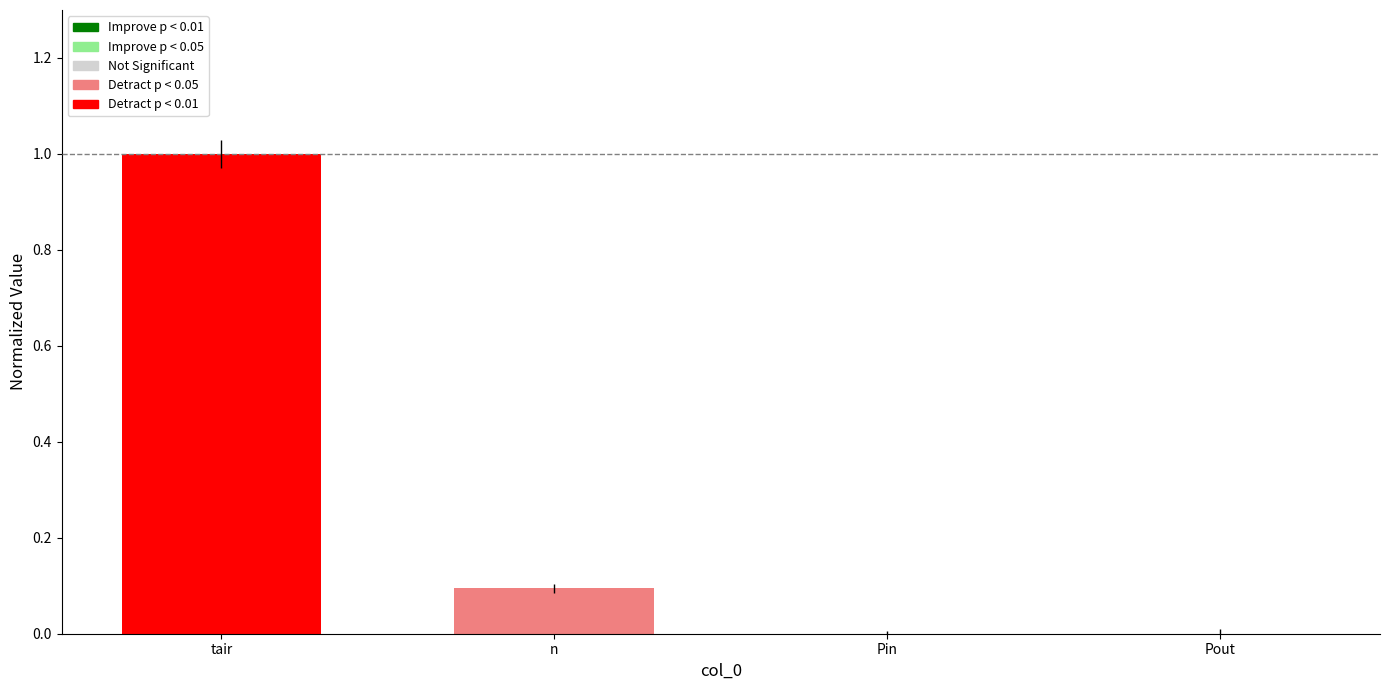

What is the difference between the values at tair and n?

0.9